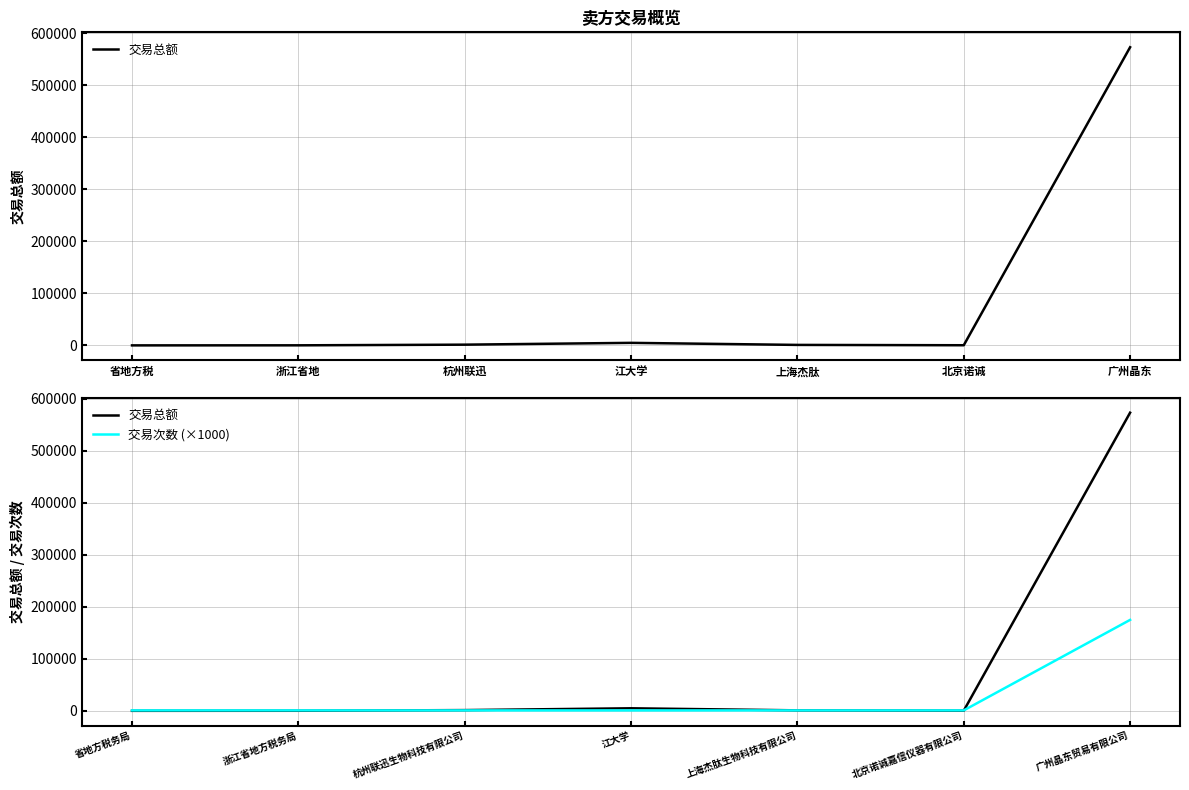

Between 省地方税务局 and 广州晶东贸易有限公司, which series saw the biggest shift?

交易总额